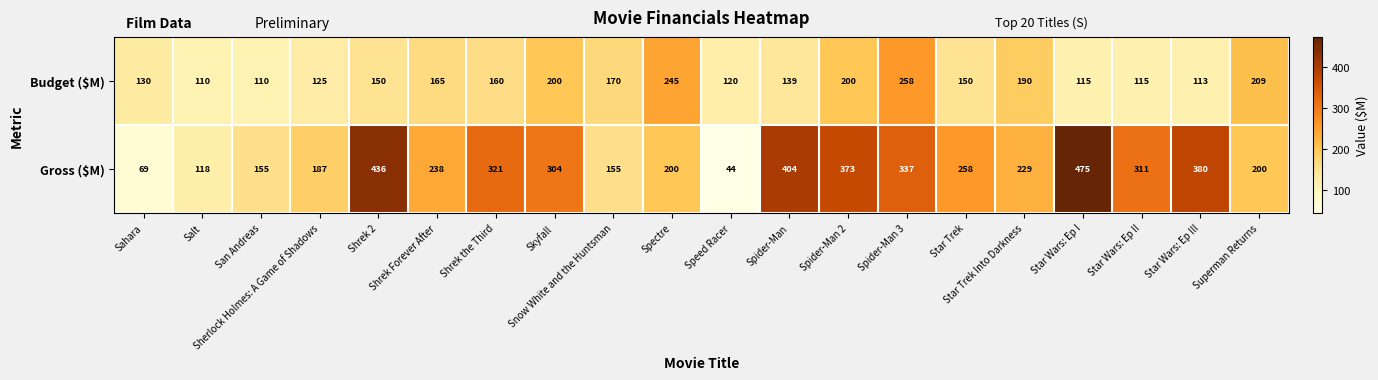

Rank the series by their maximum value, from highest to lowest.

Gross ($M), Budget ($M)